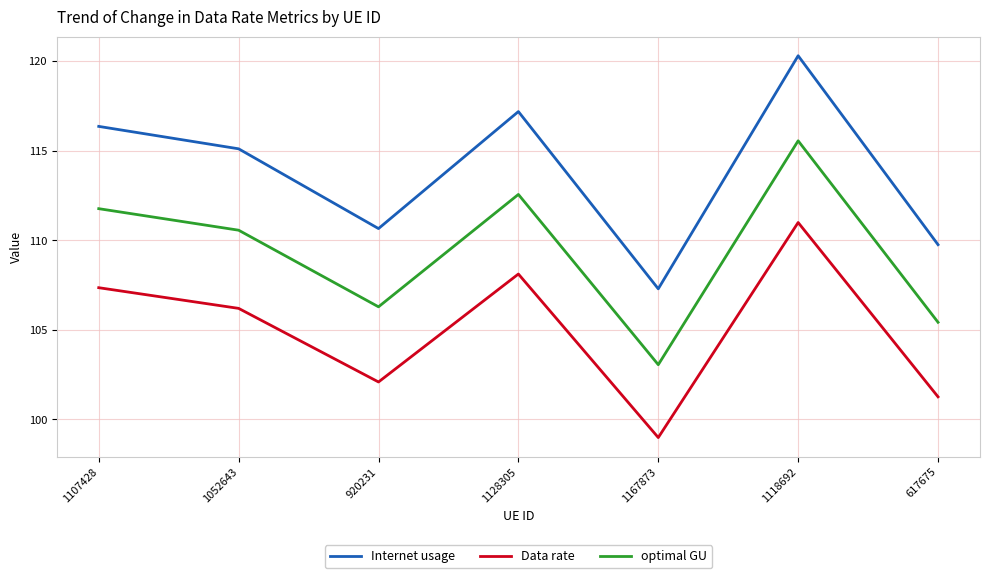

The value of Data rate at 617675 is 101.3. True or false?

True